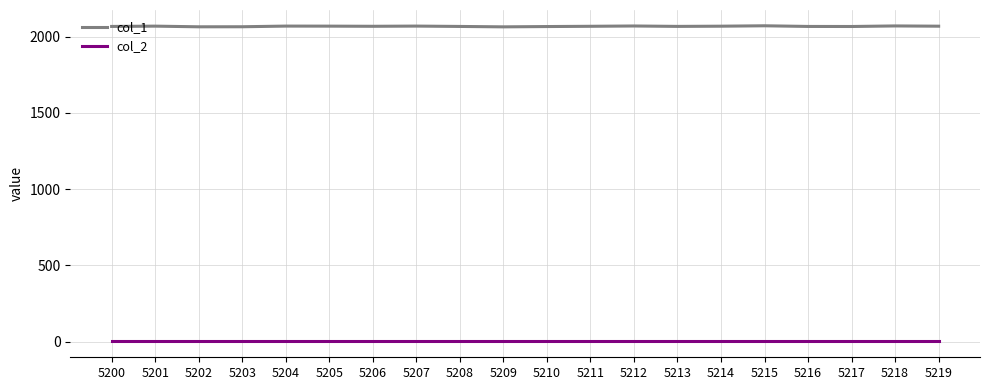

True or false: col_1 has a value of 2938.2 at 5217.

False